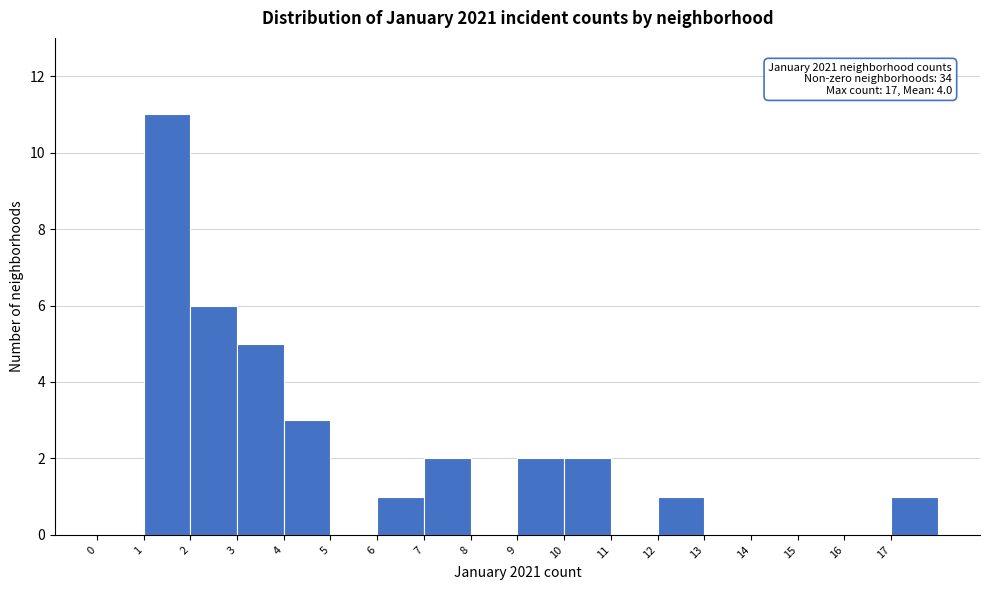

Which range on the x-axis has the tallest bar?

1 to 2